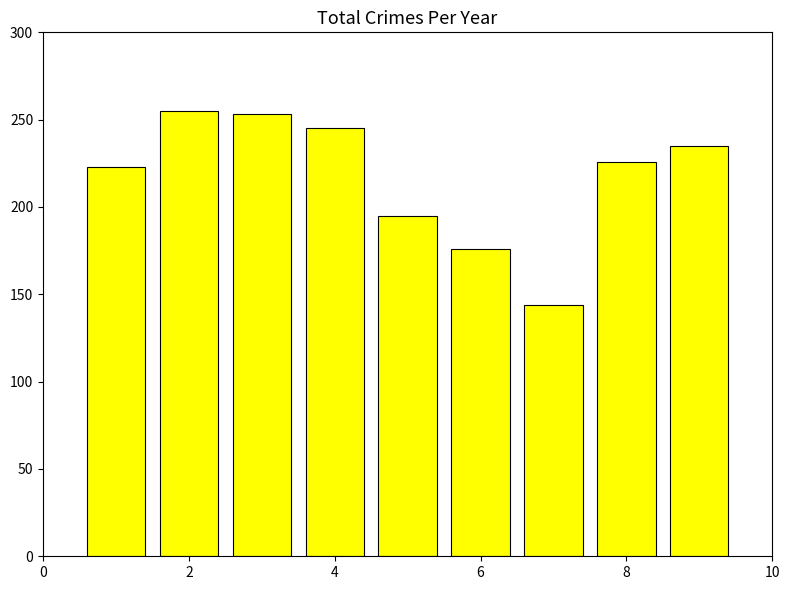

What is the difference between the maximum and minimum values?

111